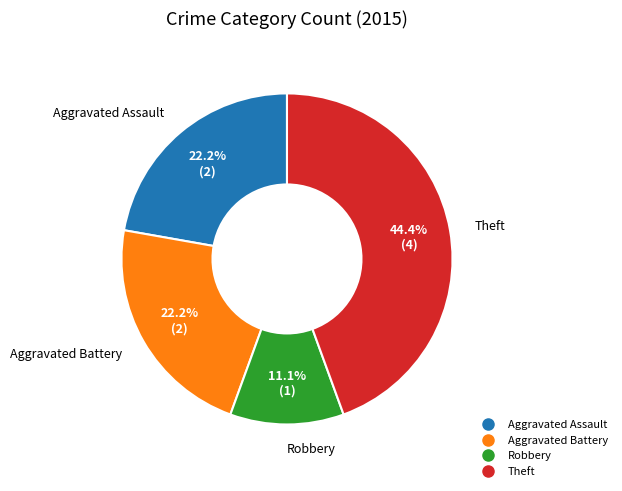

Does any single category account for the majority?

No